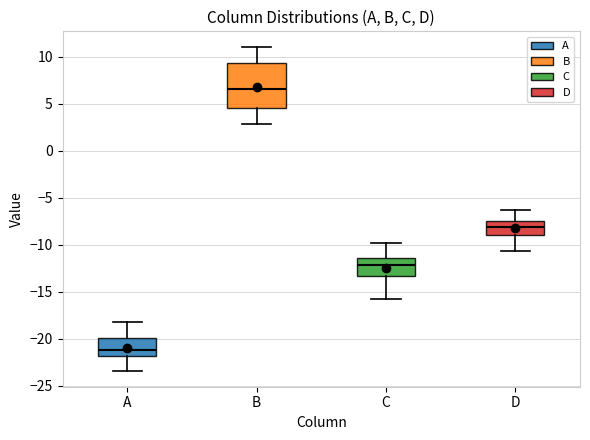

Reading left to right, transcribe this box plot: for each box, give where its median line is, the range the box spans, and where its two whiskers end, as read against the y-axis. The values are not printed on the chart, so give them approximately, as read against the axis.

A: median -21.0, box -22.0 to -20.0, whiskers -23.5 to -18.0
B: median 6.5, box 4.5 to 9.5, whiskers 3.0 to 11.0
C: median -12.0, box -13.5 to -11.5, whiskers -16.0 to -10.0
D: median -8.0, box -9.0 to -7.5, whiskers -10.5 to -6.5